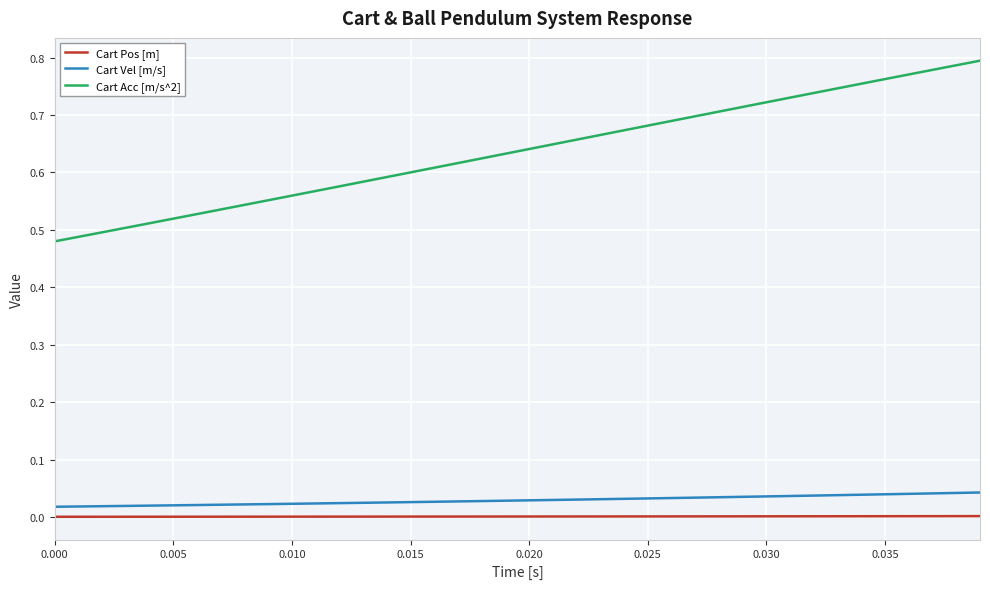

What is the difference between the maximum and minimum values in the Cart Acc [m/s^2] series?

0.3